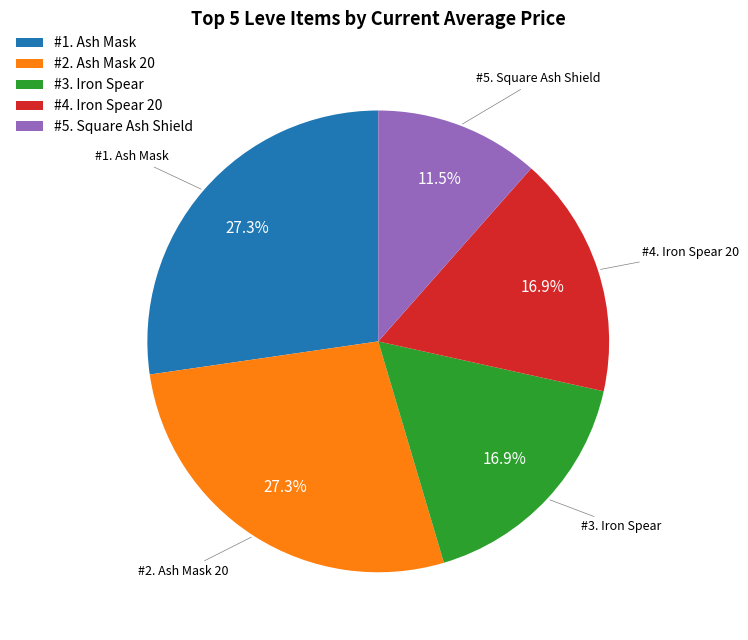

Which has a higher value, #4. Iron Spear 20 or #1. Ash Mask?

#1. Ash Mask